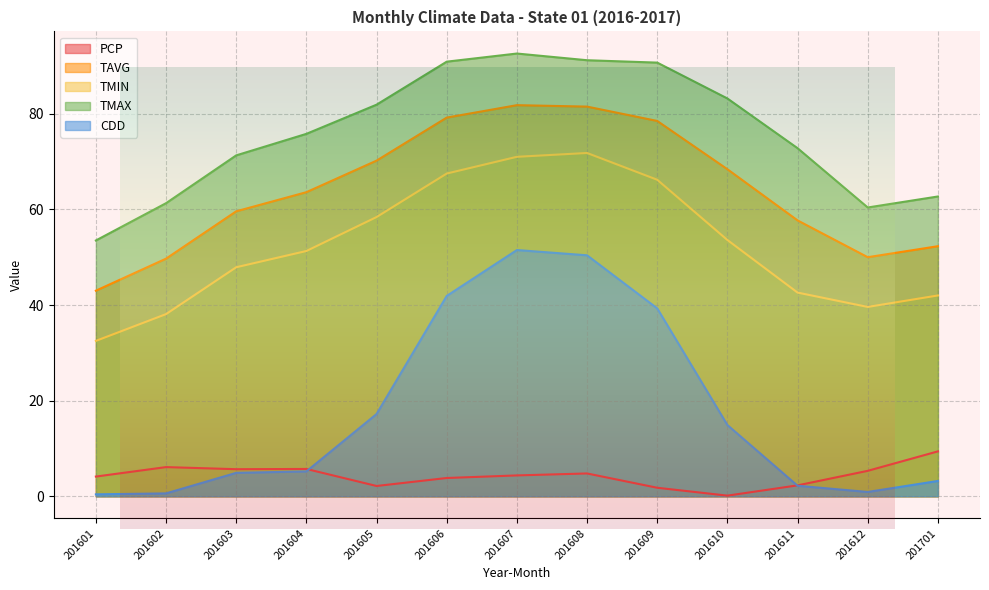

True or false: CDD has a value of 73.9 at 201607.

False